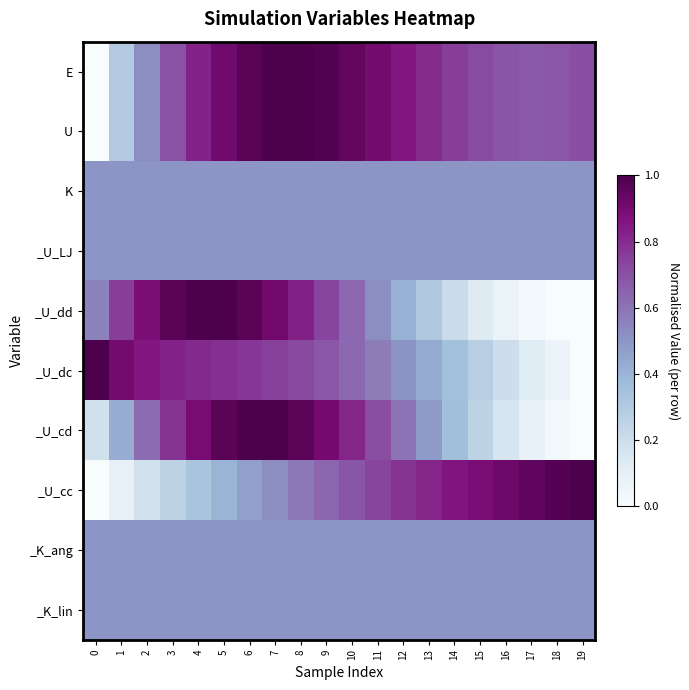

At how many categories does at least one series exceed 0?

20